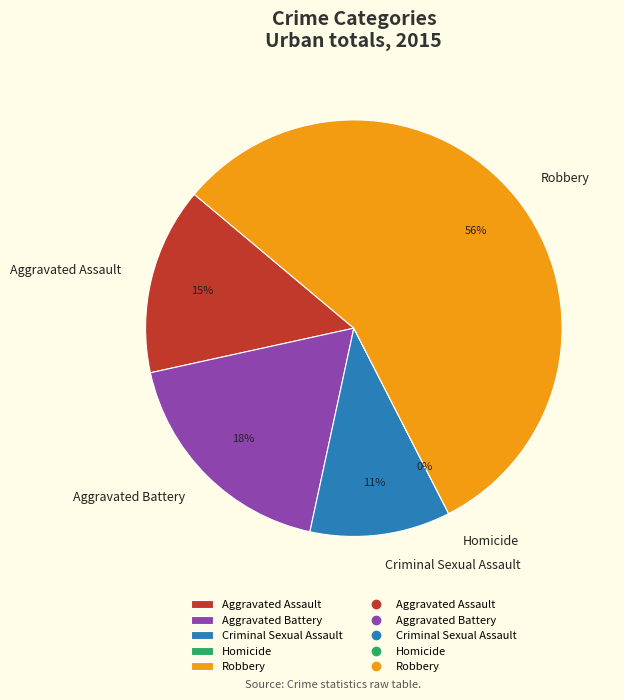

Rank the categories by value from highest to lowest.

Robbery, Aggravated Battery, Aggravated Assault, Criminal Sexual Assault, Homicide